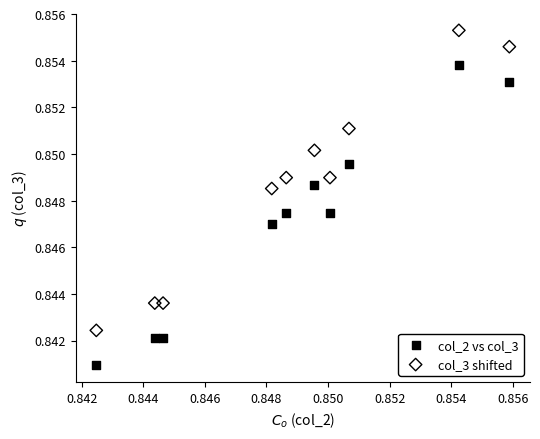

What are all the series names shown in the legend?

col_2 vs col_3, col_3 shifted